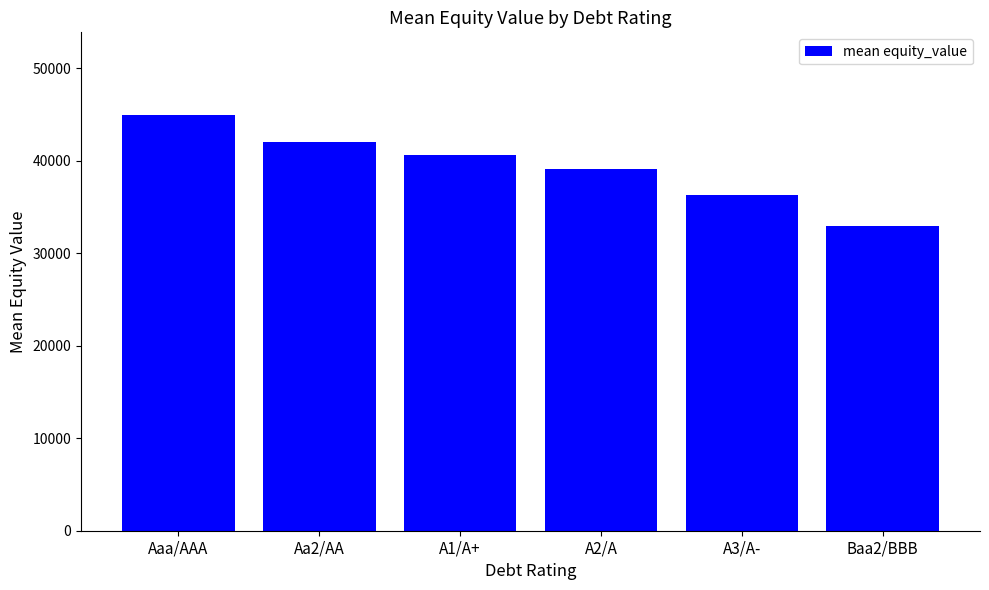

What is the label of the 5th bar from the right?

Aa2/AA